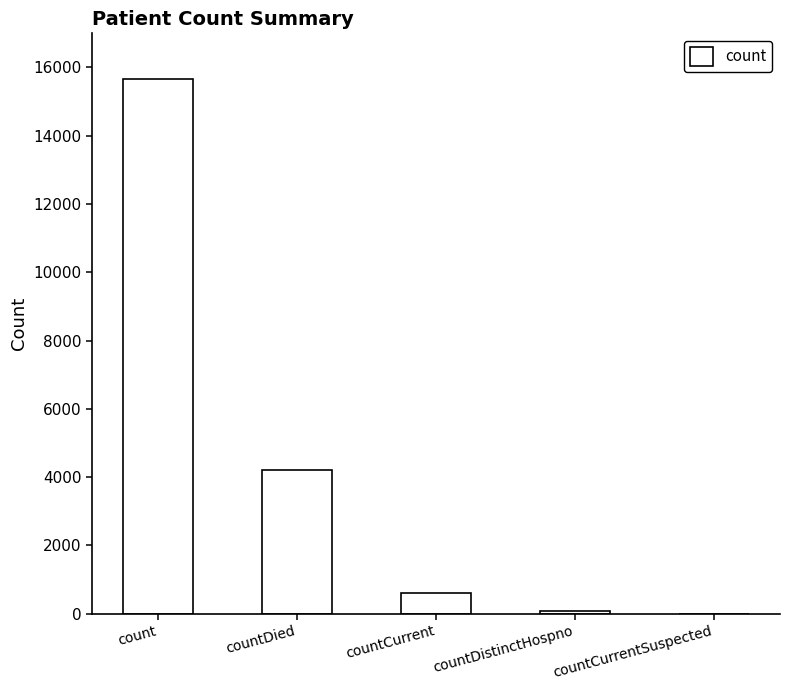

Which has a higher value, countDistinctHospno or count?

count